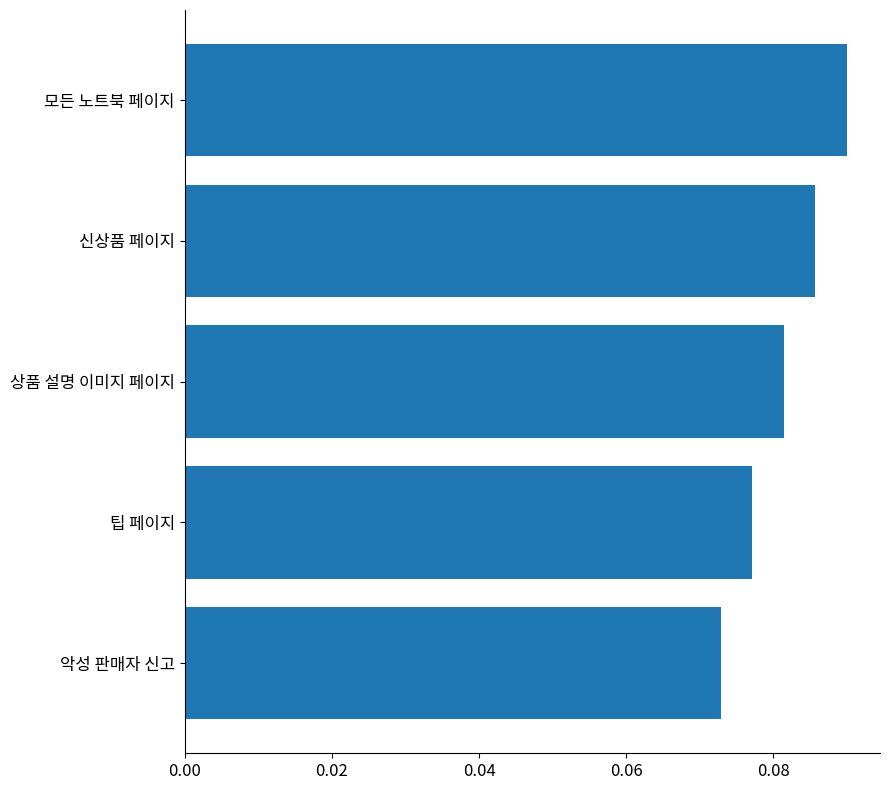

At which label is the value closest to 0?

악성 판매자 신고